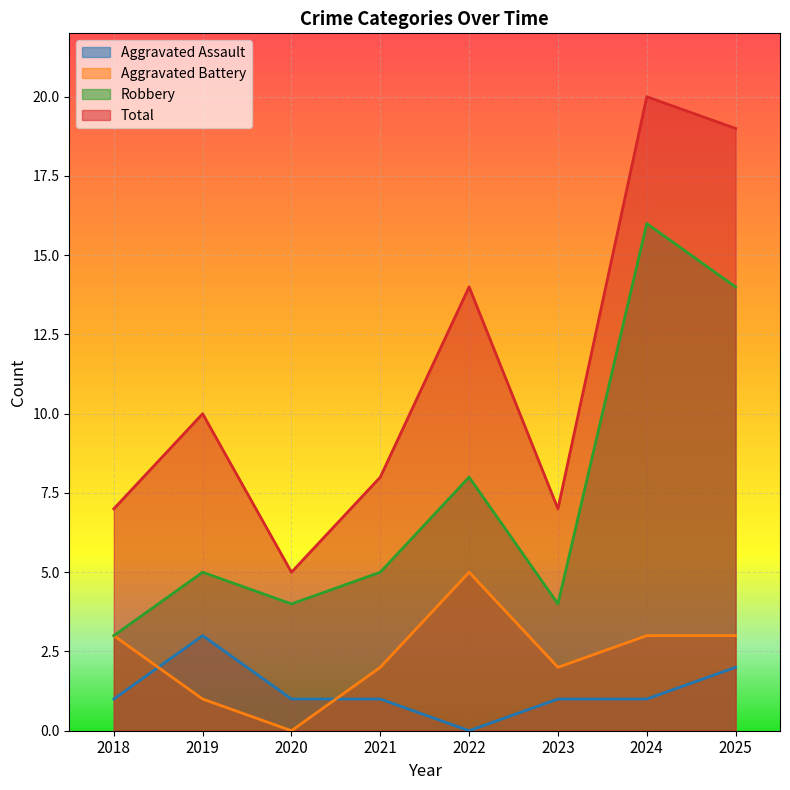

Reading left to right, extract all data points from this chart.

Aggravated Assault: 1	3	1	1	0	1	1	2
Aggravated Battery: 3	1	0	2	5	2	3	3
Robbery: 3	5	4	5	8	4	16	14
Total: 7	10	5	8	14	7	20	19